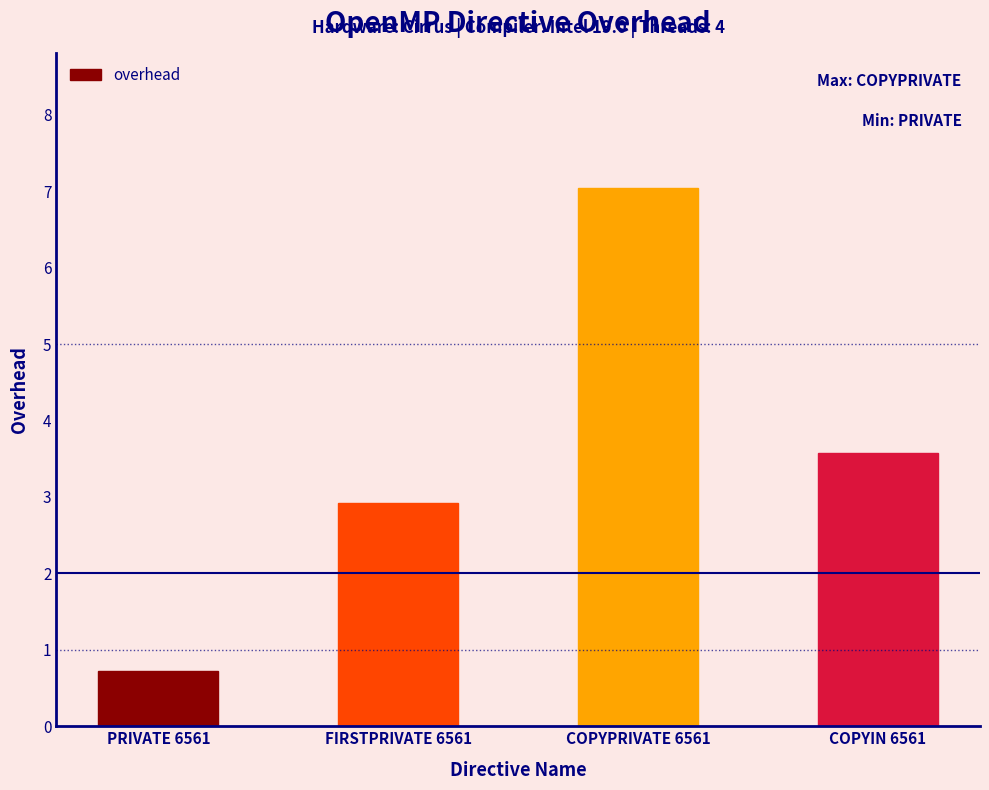

The value at COPYPRIVATE 6561 is 3.1. True or false?

False